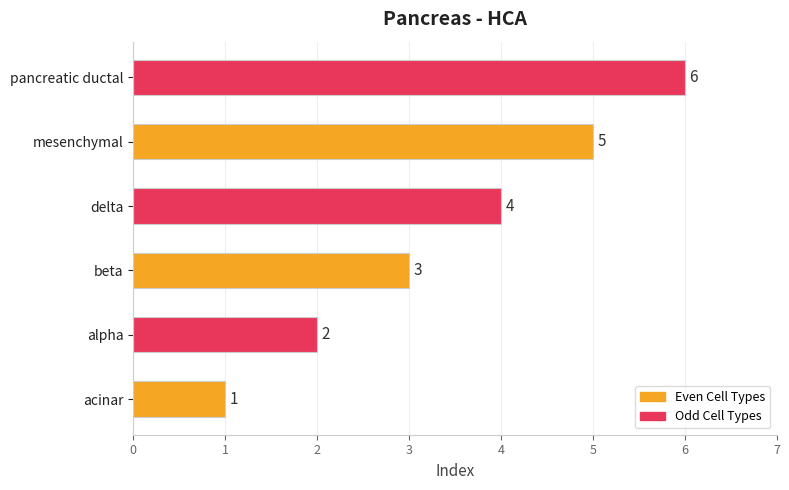

At which category does the chart reach its peak across all series?

pancreatic ductal